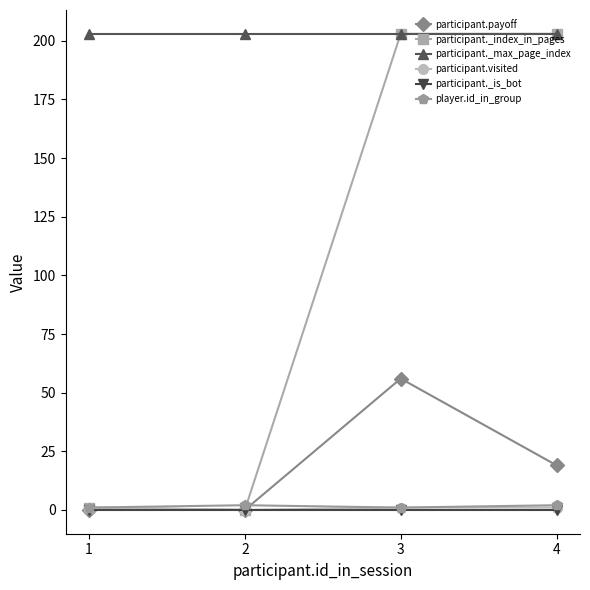

Which series has the widest spread of values?

participant._index_in_pages